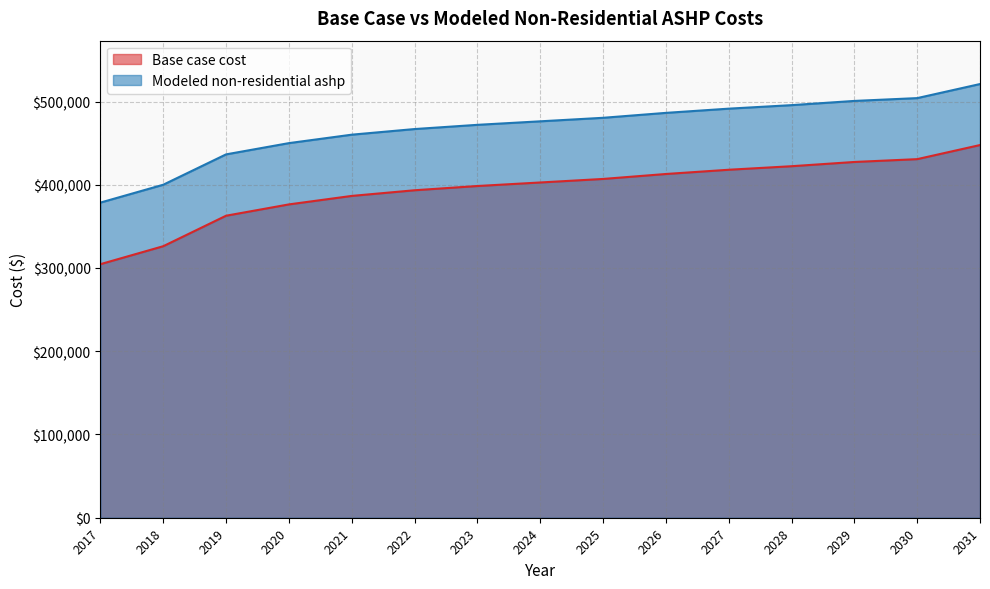

At which category does the chart reach its minimum across all series?

2017